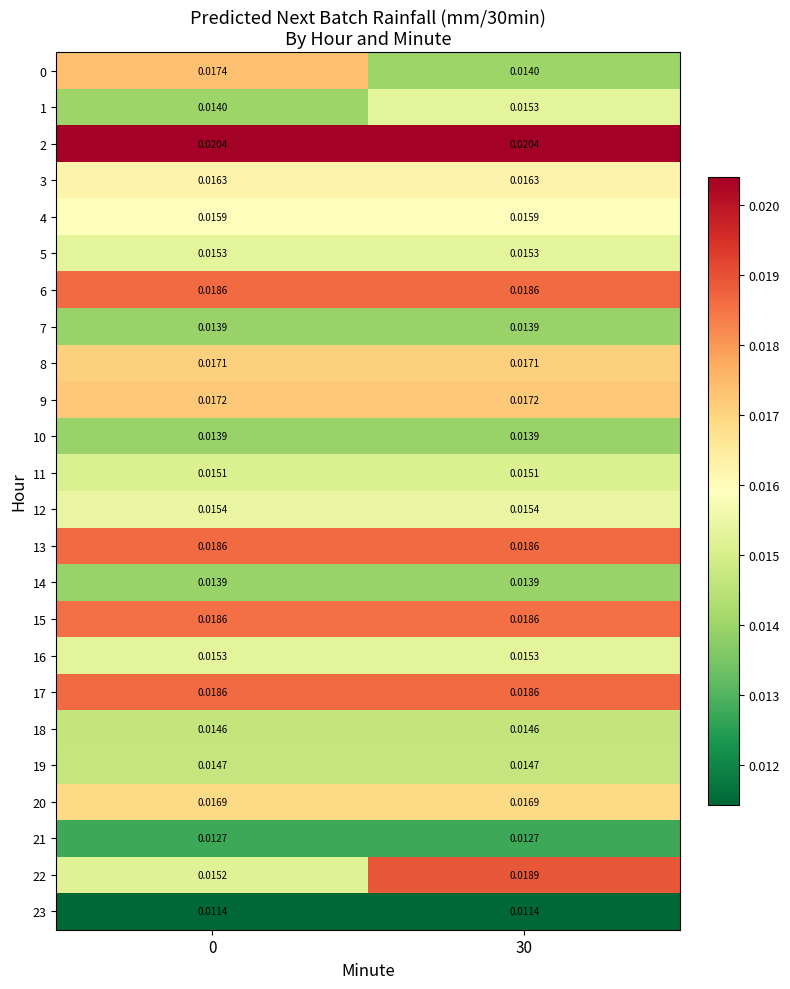

Which series changed the most between 0 and 30?

22